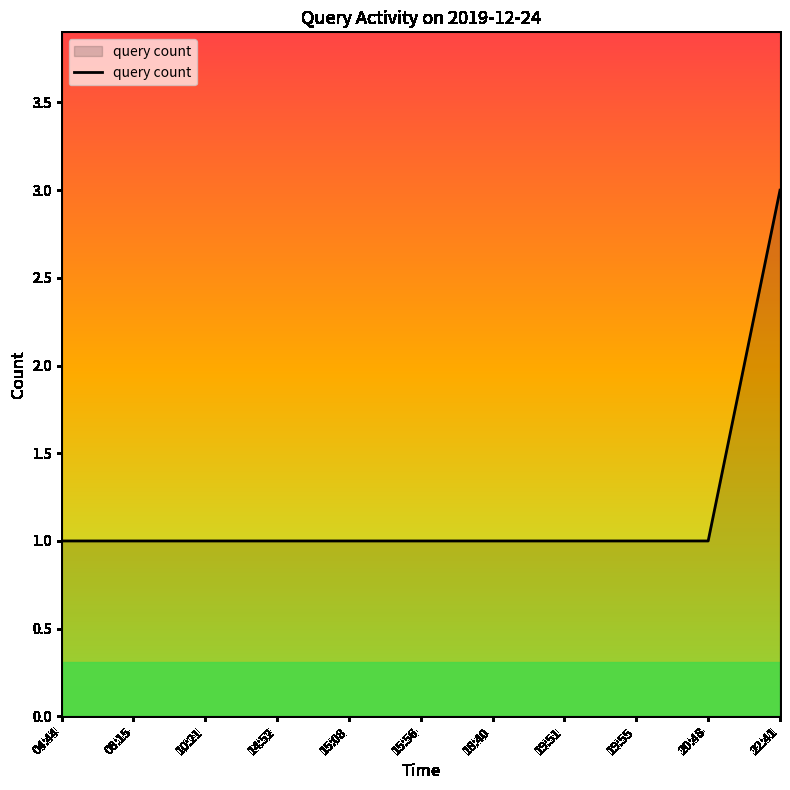

Is it true that the value at 19:51 is 1?

True